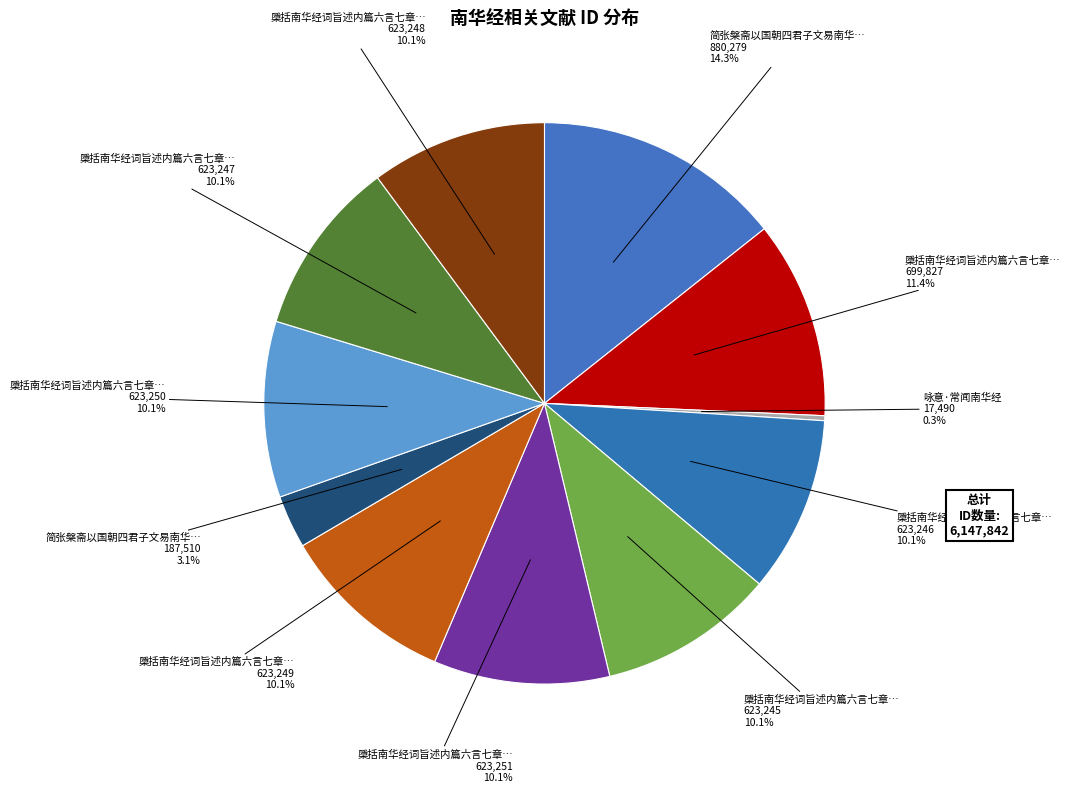

How many segments does this pie chart have?

11